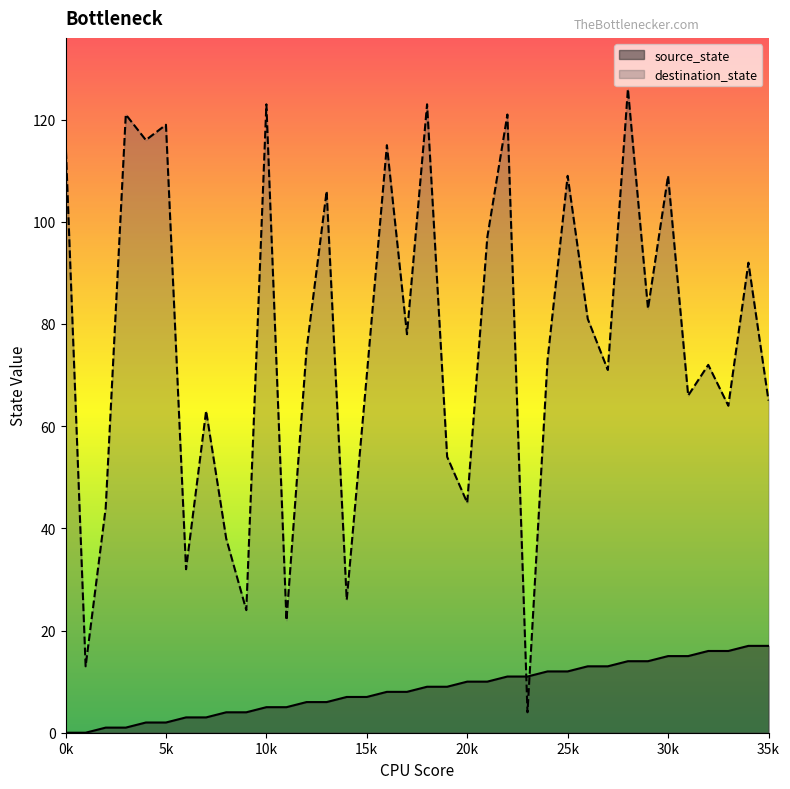

At which category does destination_state reach its first local peak?

3